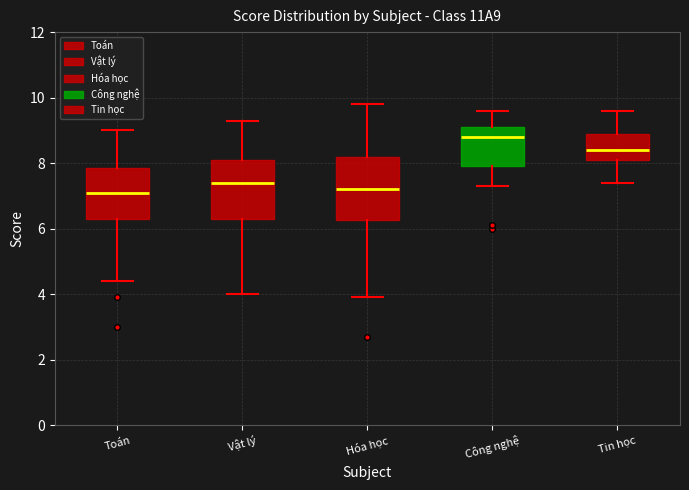

Reading left to right, transcribe this box plot: for each box, give where its median line is, the range the box spans, and where its two whiskers end, as read against the y-axis. The values are not printed on the chart, so give them approximately, as read against the axis.

Toán: median 7.2, box 6.4 to 7.8, whiskers 4.4 to 9.0
Vật lý: median 7.4, box 6.4 to 8.2, whiskers 4.0 to 9.4
Hóa học: median 7.2, box 6.2 to 8.2, whiskers 4.0 to 9.8
Công nghệ: median 8.8, box 8.0 to 9.2, whiskers 7.4 to 9.6
Tin học: median 8.4, box 8.2 to 9.0, whiskers 7.4 to 9.6